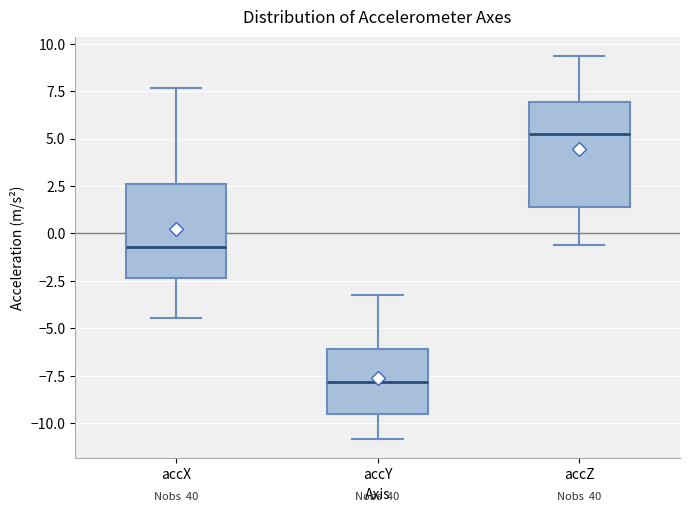

Reading left to right, transcribe this box plot: for each box, give where its median line is, the range the box spans, and where its two whiskers end, as read against the y-axis. The values are not printed on the chart, so give them approximately, as read against the axis.

accX: median -0.5, box -2.5 to 2.5, whiskers -4.5 to 7.5
accY: median -8.0, box -9.5 to -6.0, whiskers -11.0 to -3.0
accZ: median 5.0, box 1.5 to 7.0, whiskers -0.5 to 9.5